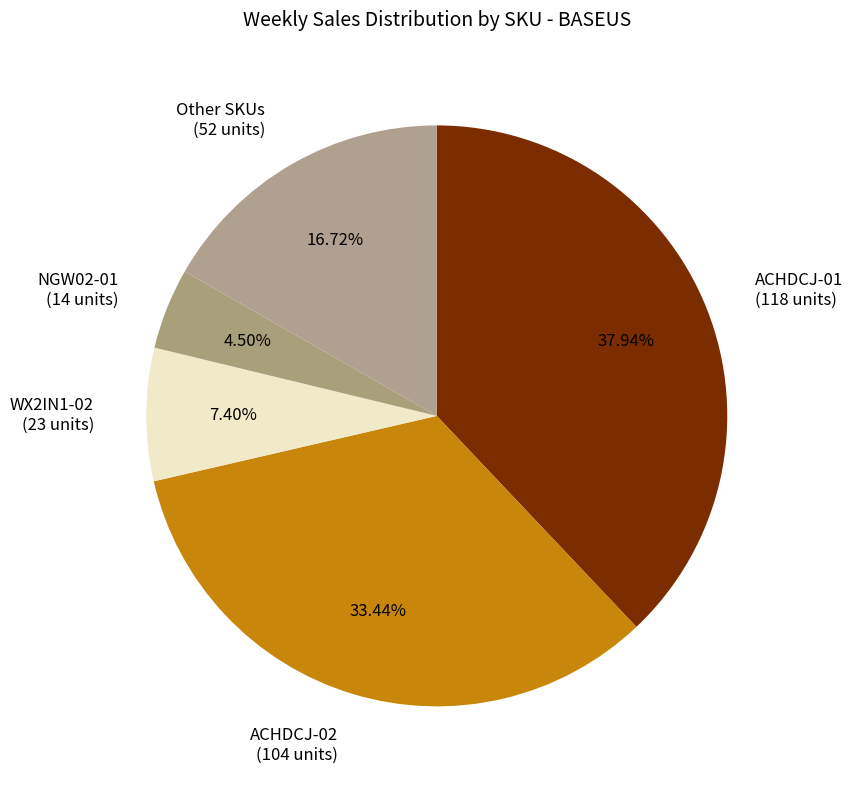

Combined, do WX2IN1-02 (23 units) and Other SKUs (52 units) account for over 50%?

No